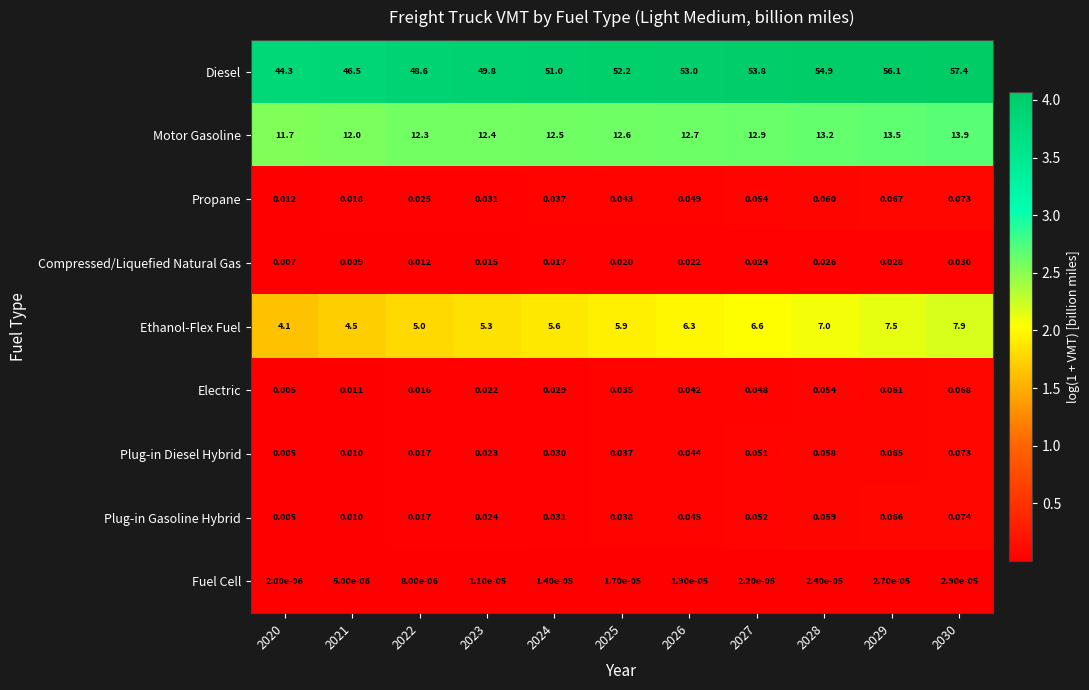

Which series has the widest spread of values?

Diesel